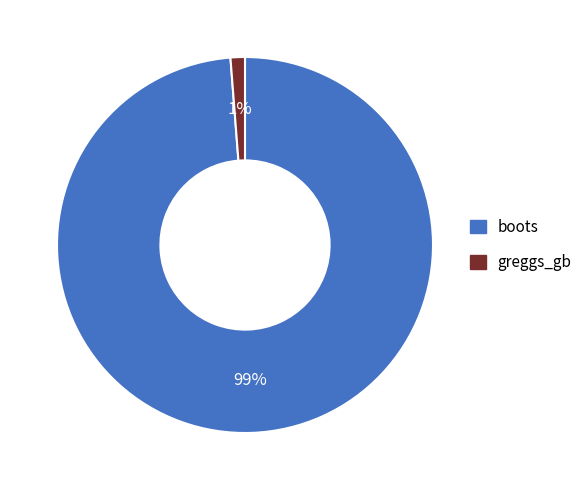

Combined, do boots and greggs_gb account for over 50%?

Yes